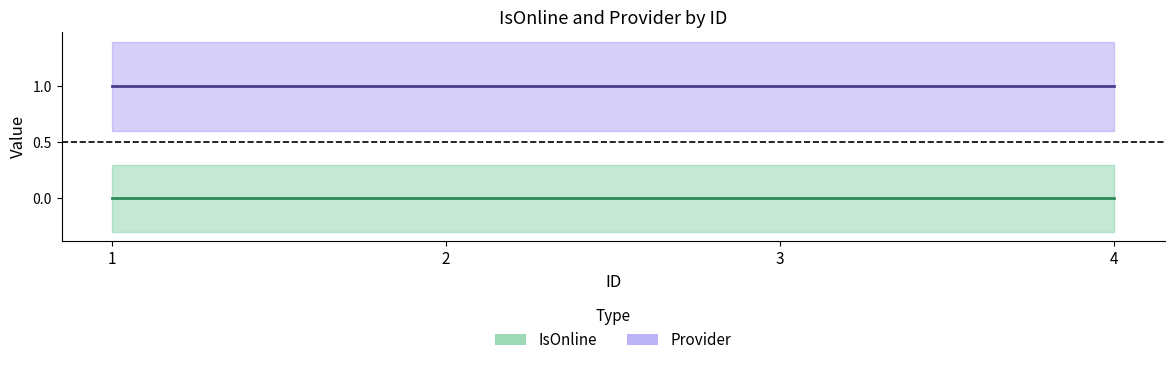

Reading left to right, extract all data points from this chart.

IsOnline: 1=0	2=0	3=0	4=0
Provider: 1=1	2=1	3=1	4=1